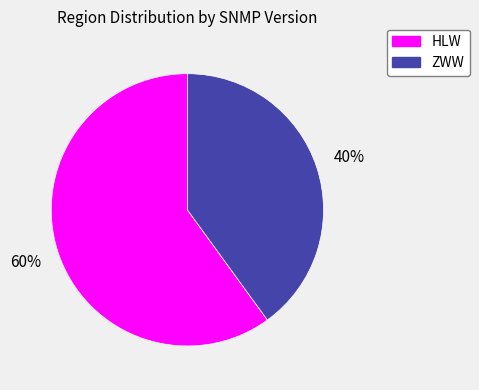

To the nearest percent, what portion does ZWW represent?

40%